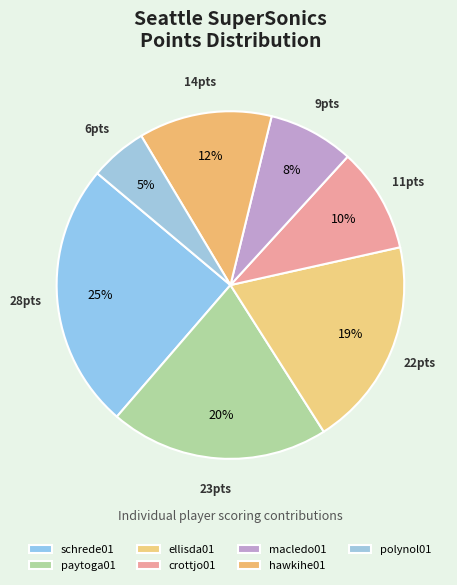

Is it true that crottjo01 is 1% of the pie?

False